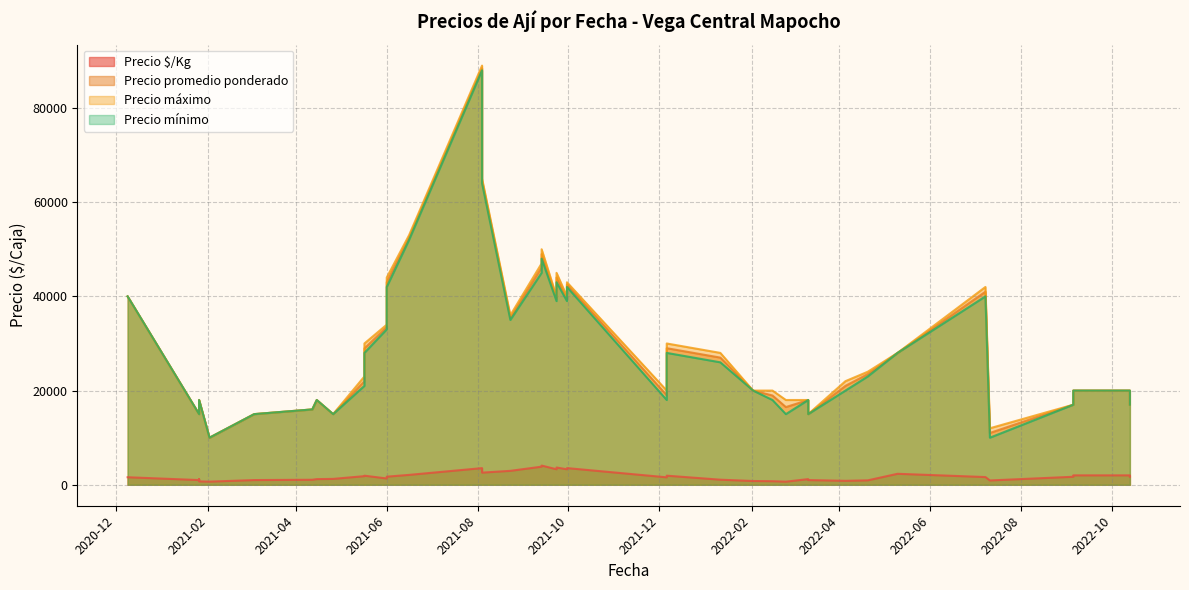

Which category has the highest value in the Precio $/Kg series?

2021-09-13